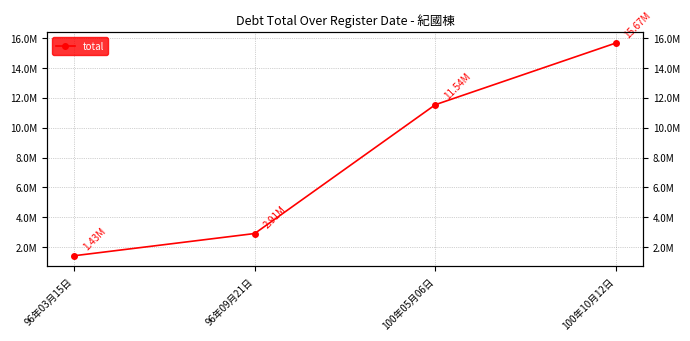

What is the difference between the maximum and second lowest values?

12758830